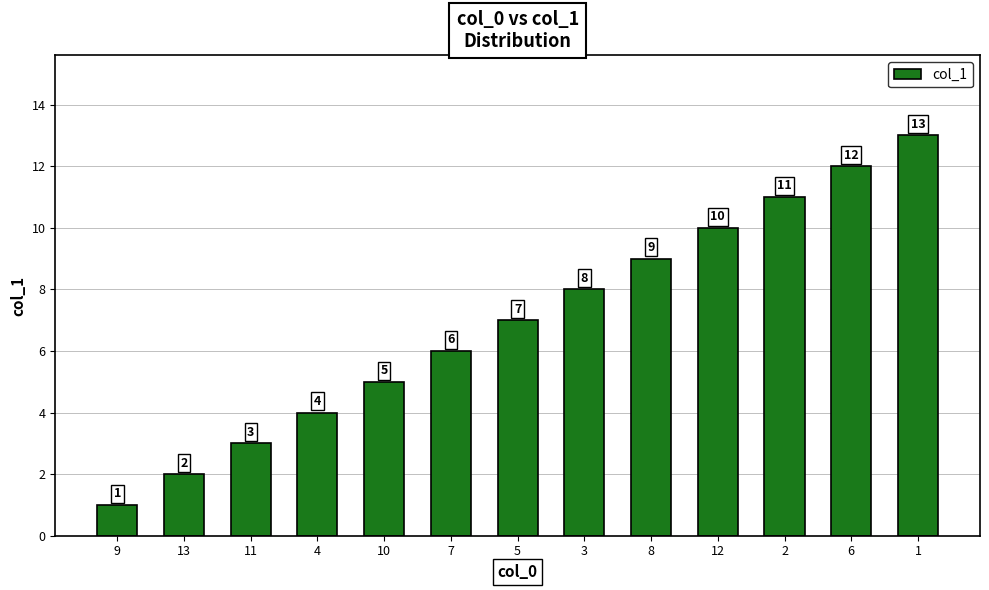

Are the bars horizontal?

No